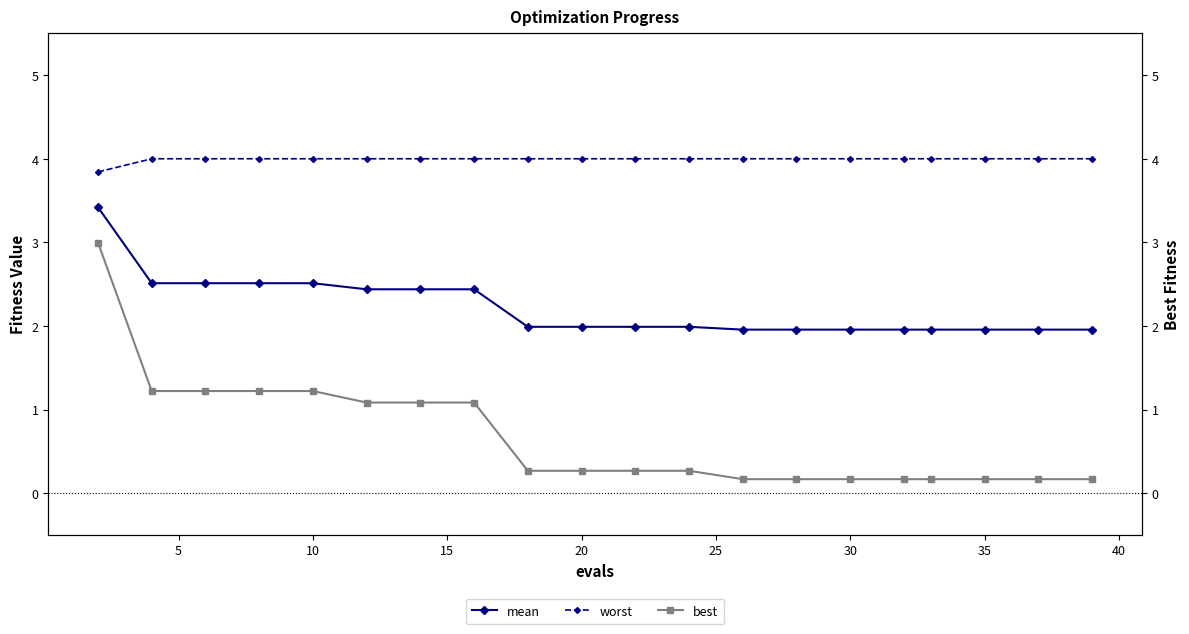

At 35, list the series in order from largest to smallest.

worst, mean, best